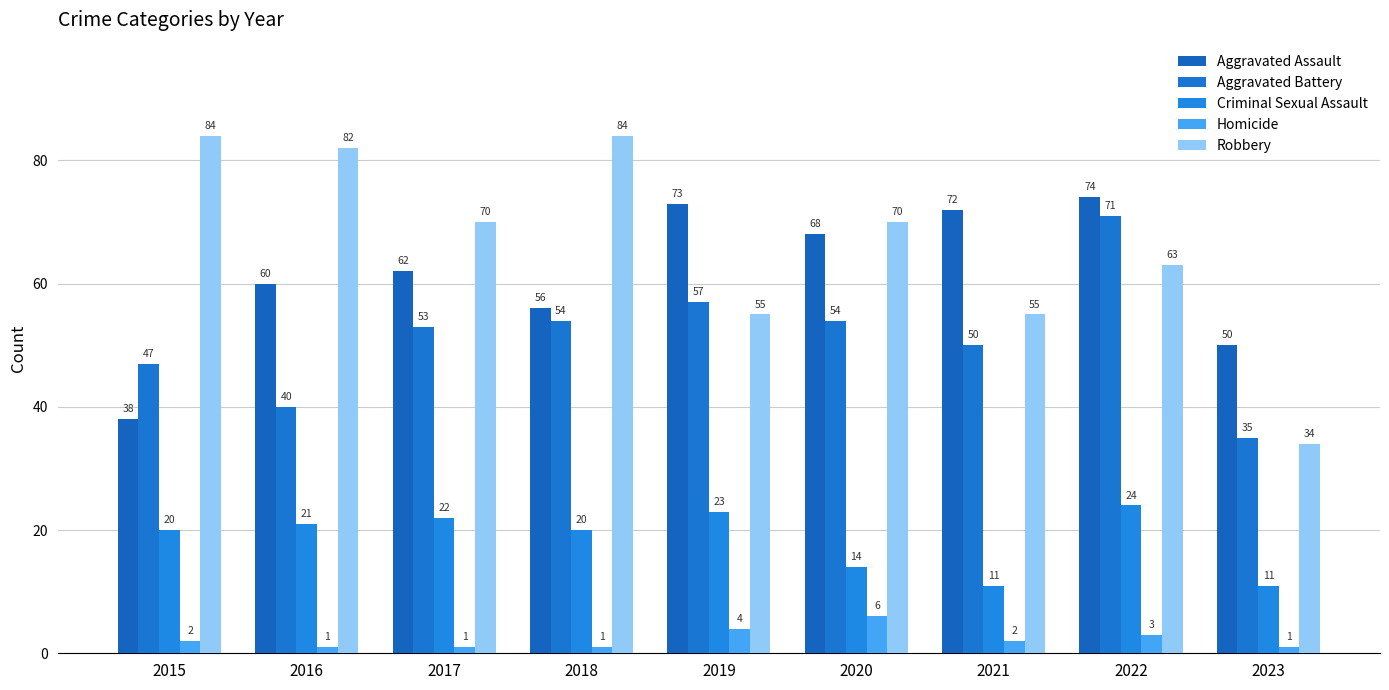

Reading left to right, list all the values displayed in this chart.

Aggravated Assault: 38	60	62	56	73	68	72	74	50
Aggravated Battery: 47	40	53	54	57	54	50	71	35
Criminal Sexual Assault: 20	21	22	20	23	14	11	24	11
Homicide: 2	1	1	1	4	6	2	3	1
Robbery: 84	82	70	84	55	70	55	63	34